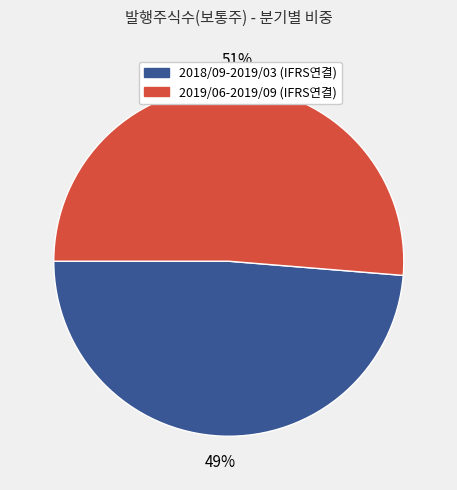

Is the sum of 2018/09-2019/03 (IFRS연결) and 2019/06-2019/09 (IFRS연결) greater than half?

Yes